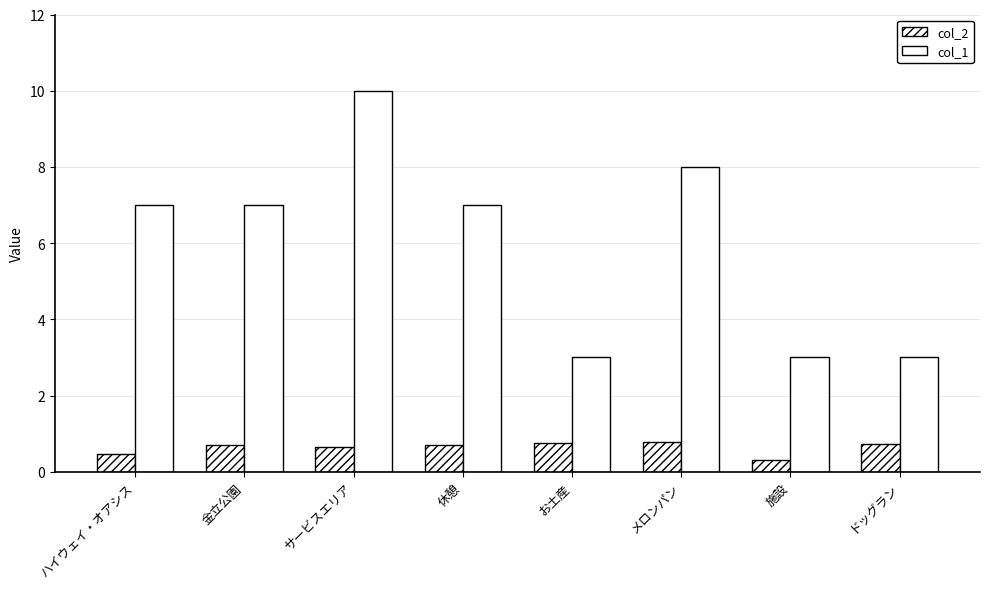

At which label does col_2 reach its peak?

メロンパン